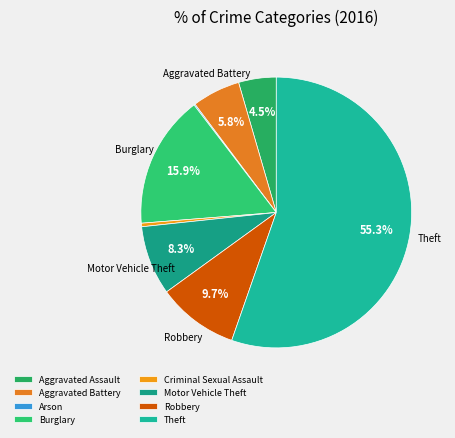

What is the majority slice?

Theft